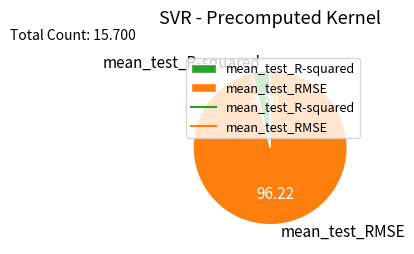

Do mean_test_RMSE and mean_test_R-squared together represent more than half of the pie?

Yes